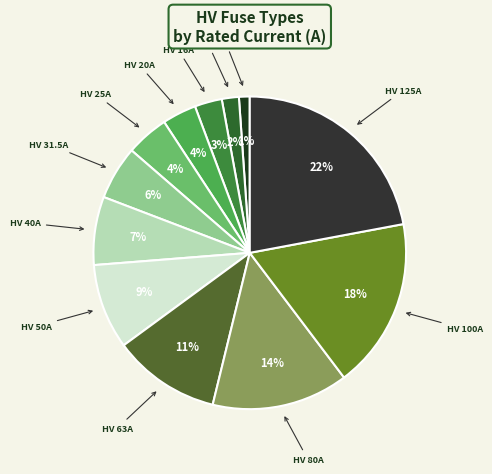

How many slices are in this pie chart?

12